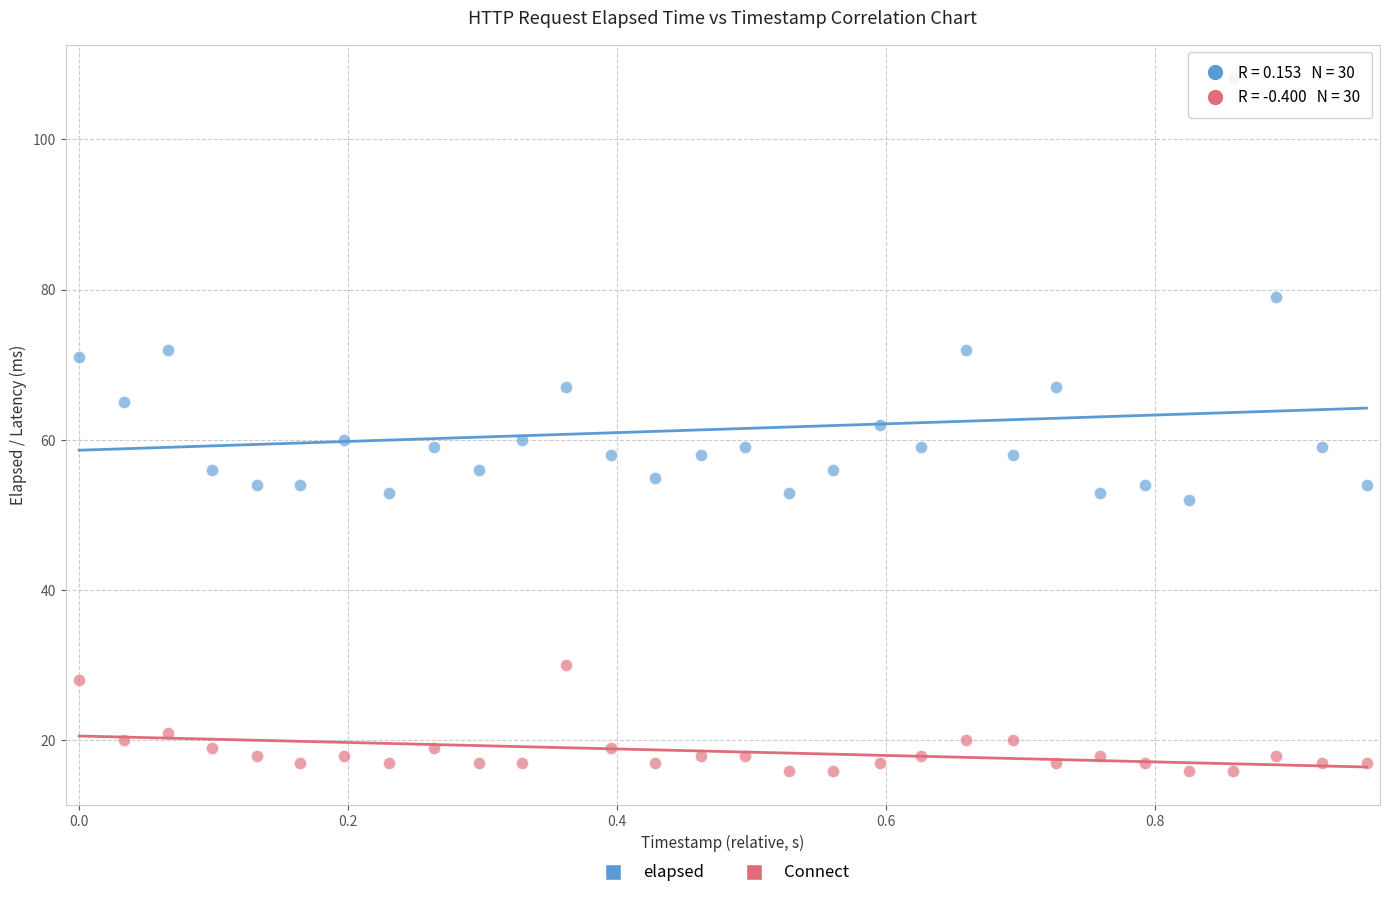

Which series reaches the minimum Y coordinate?

Connect